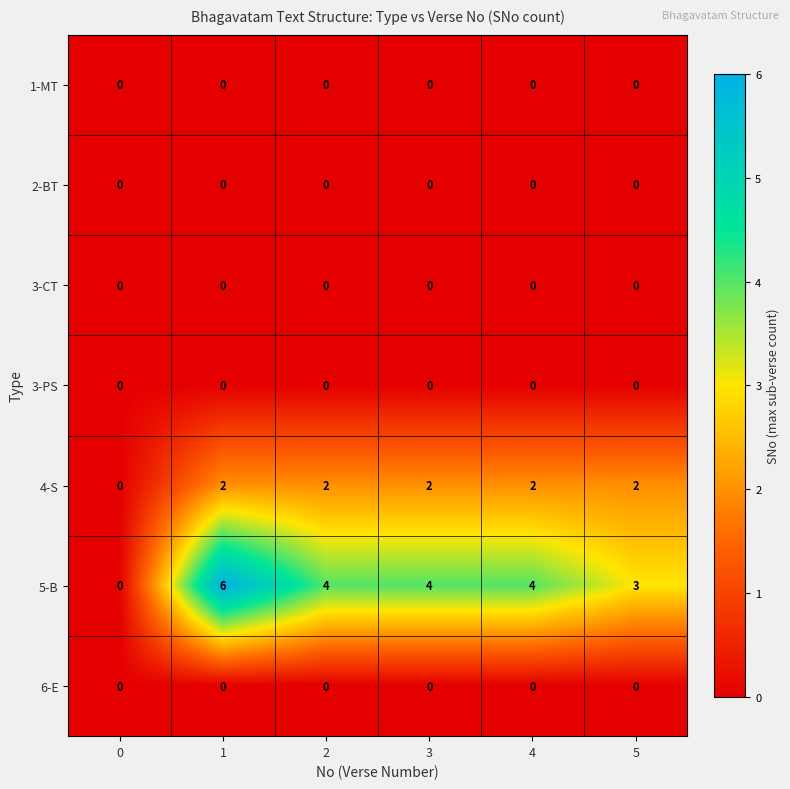

Count the number of categories in the chart.

6